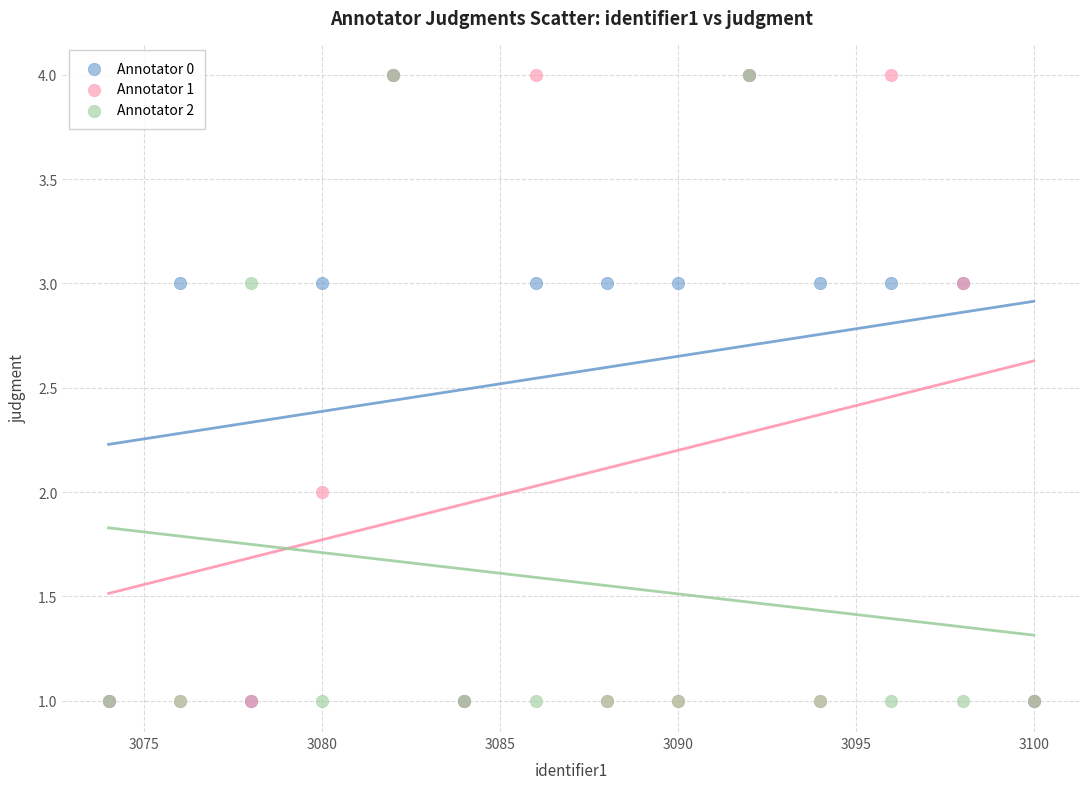

What are all the series names shown in the legend?

Annotator 0, Annotator 1, Annotator 2